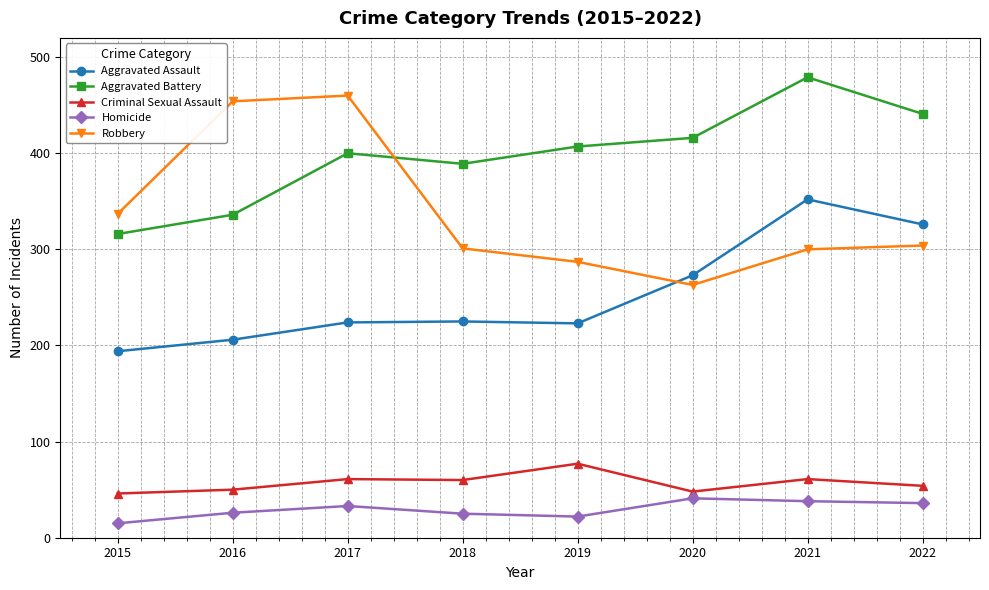

What is the difference between the highest and lowest values at 2020?

375